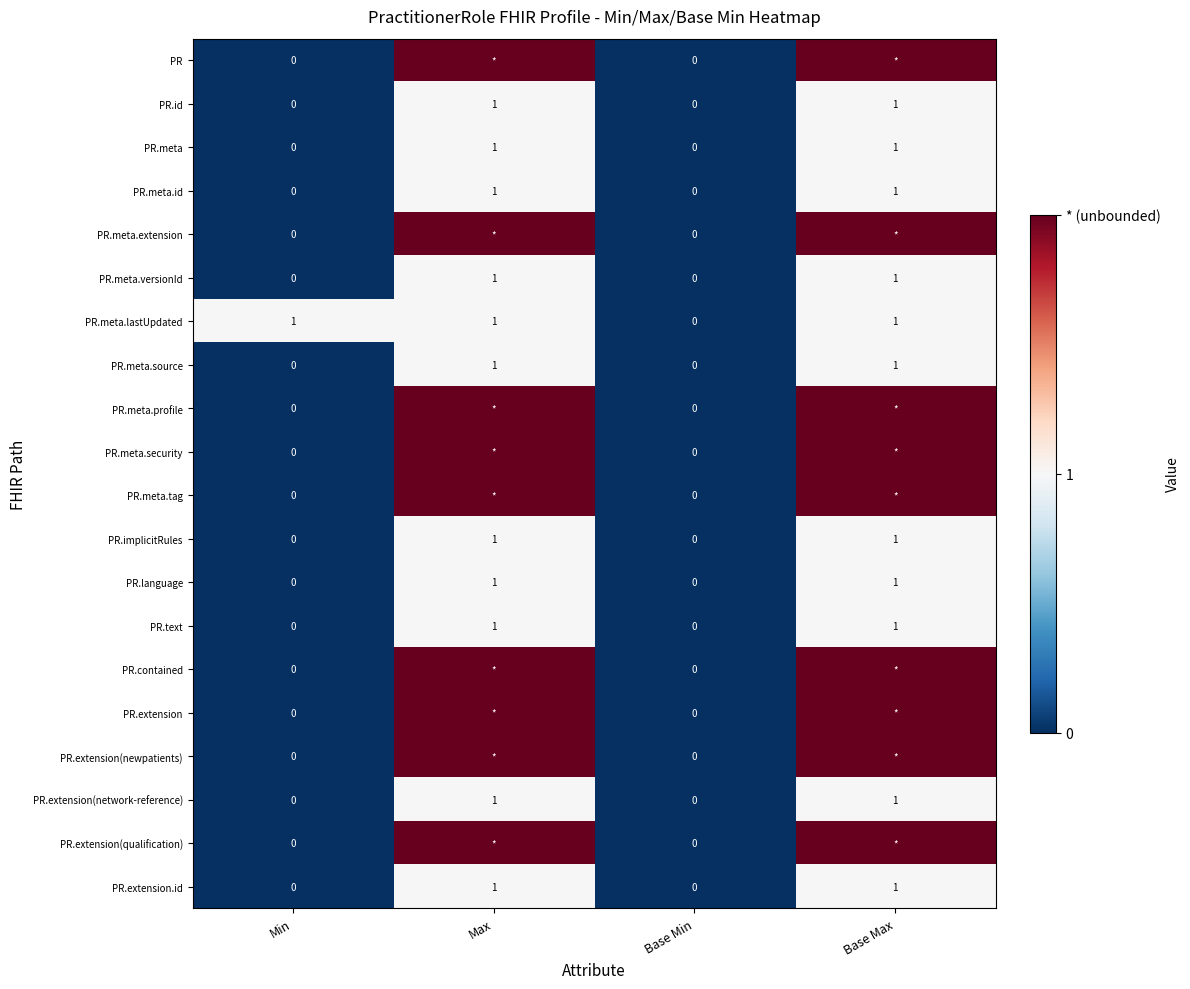

Count the PR.meta.versionId values in the range 0 to 1.

4